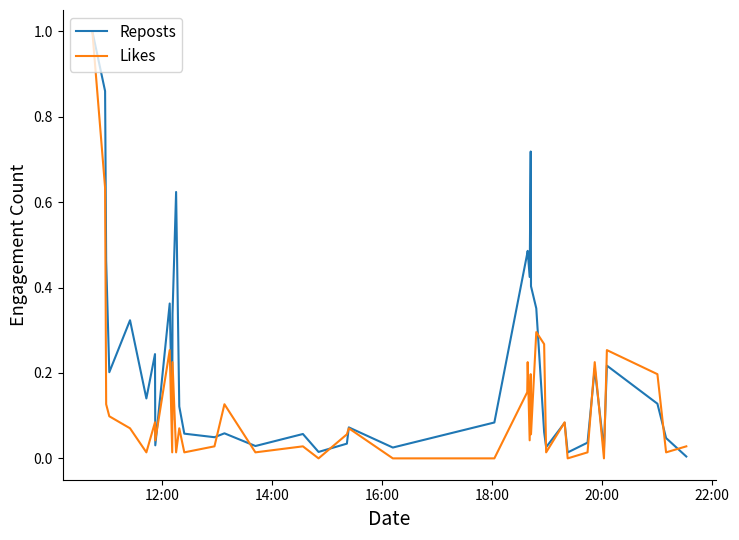

List the series in order of their overall mean, lowest first.

Likes, Reposts